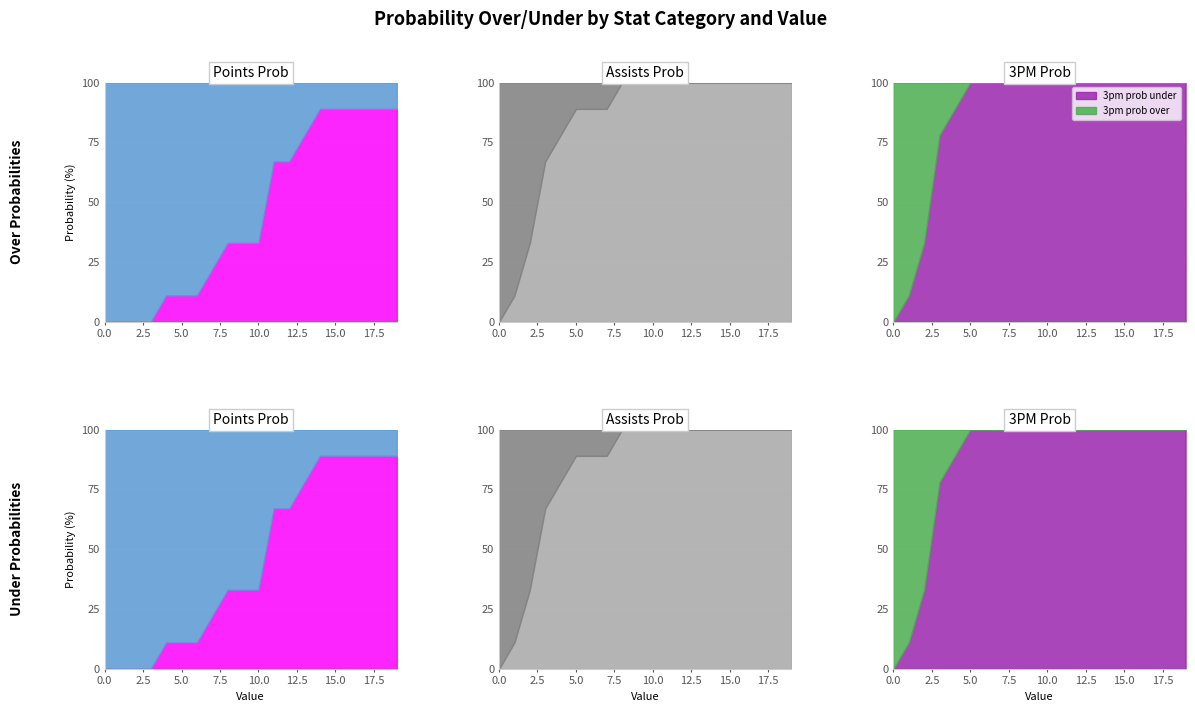

Reading right to left, extract all data points from this chart.

pts prob over: 19=11	18=11	17=11	16=11	15=11	14=11	13=22	12=33	11=33	10=67	9=67	8=67	7=78	6=89	5=89	4=89	3=100	2=100	1=100	0=100
pts prob under: 19=89	18=89	17=89	16=89	15=89	14=89	13=78	12=67	11=67	10=33	9=33	8=33	7=22	6=11	5=11	4=11	3=0	2=0	1=0	0=0
ast prob over: 19=0	18=0	17=0	16=0	15=0	14=0	13=0	12=0	11=0	10=0	9=0	8=0	7=11	6=11	5=11	4=22	3=33	2=67	1=89	0=100
ast prob under: 19=100	18=100	17=100	16=100	15=100	14=100	13=100	12=100	11=100	10=100	9=100	8=100	7=89	6=89	5=89	4=78	3=67	2=33	1=11	0=0
3pm prob over: 19=0	18=0	17=0	16=0	15=0	14=0	13=0	12=0	11=0	10=0	9=0	8=0	7=0	6=0	5=0	4=11	3=22	2=67	1=89	0=100
3pm prob under: 19=100	18=100	17=100	16=100	15=100	14=100	13=100	12=100	11=100	10=100	9=100	8=100	7=100	6=100	5=100	4=89	3=78	2=33	1=11	0=0